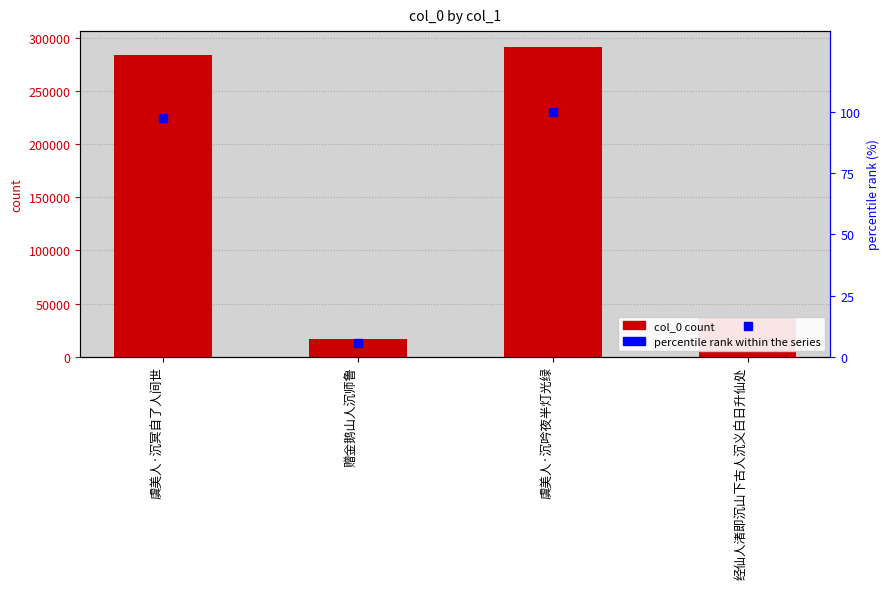

Which series has the largest total across all categories?

col_0